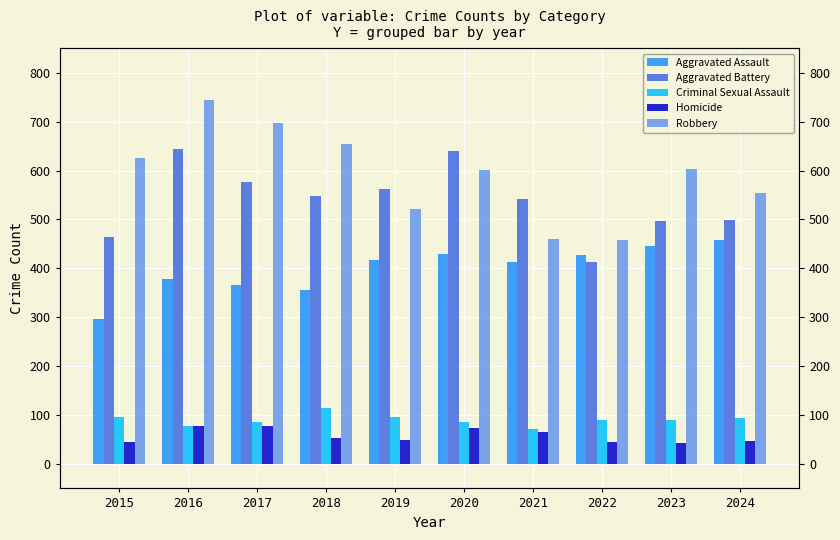

How many data points in Homicide are less than 54?

5